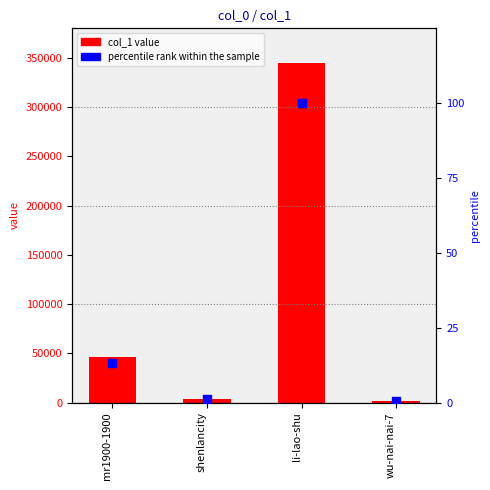

Which series contains the lowest Y value?

percentile rank within the sample